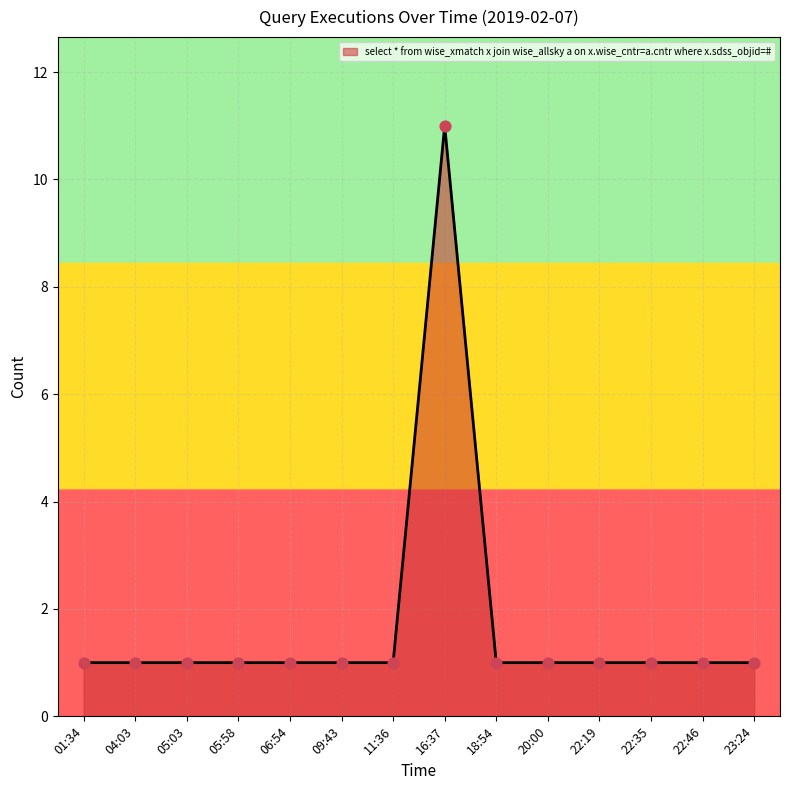

What is the change in value from 16:37 to 22:46?

-10